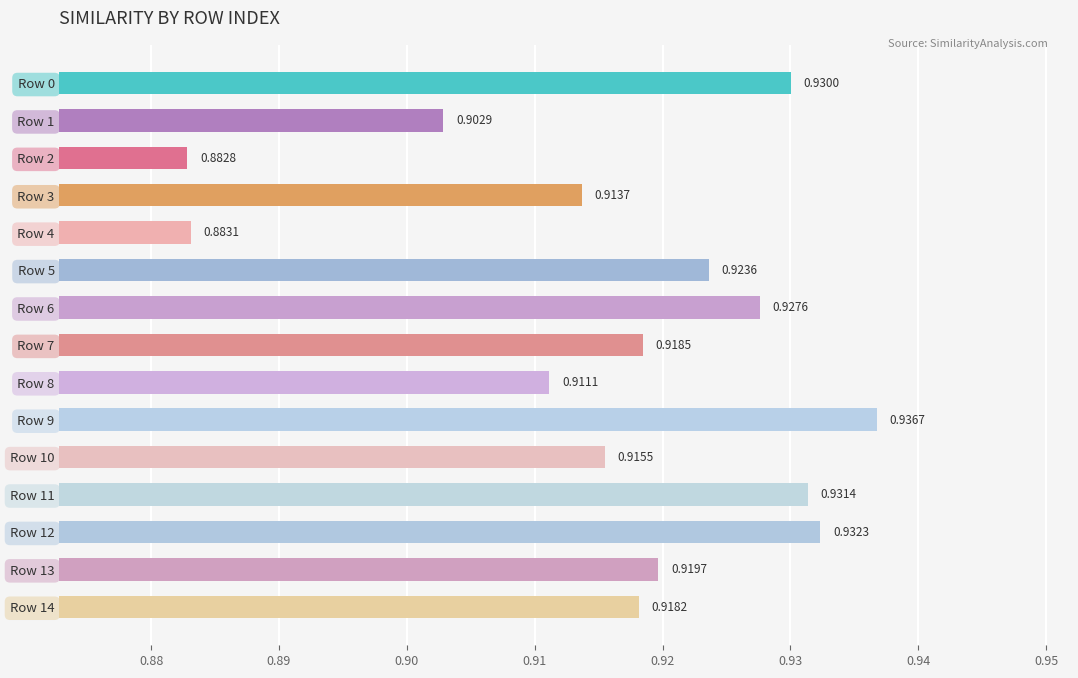

What is the sum of the values at Row 5 and Row 7?

1.8